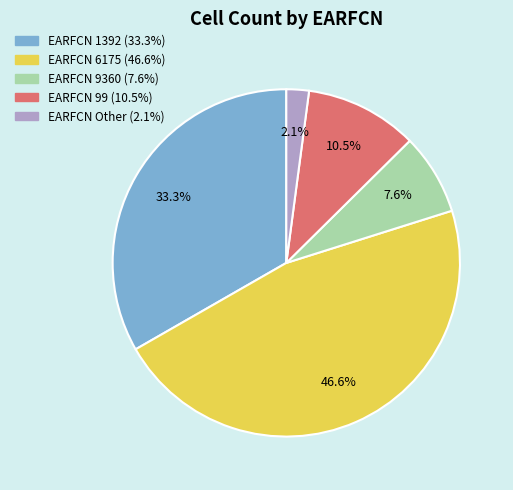

Does any single category account for the majority?

No